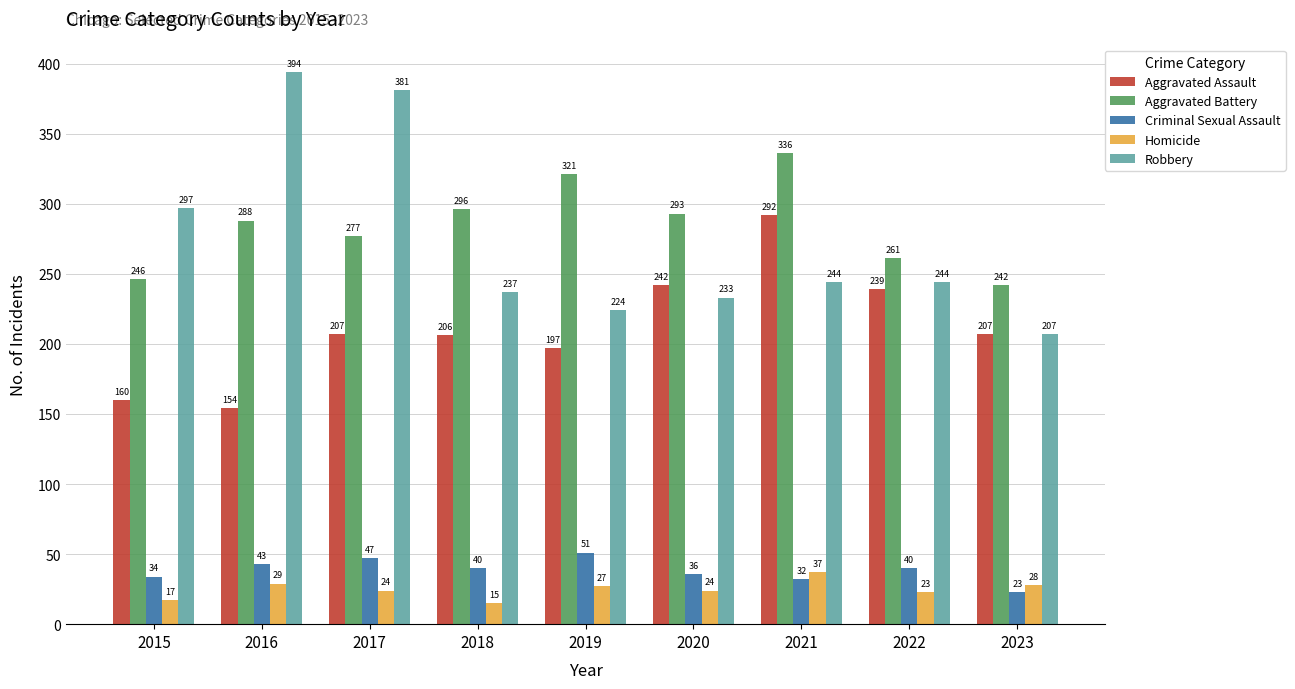

List the labels in order of Aggravated Battery value, largest first.

2021, 2019, 2018, 2020, 2016, 2017, 2022, 2015, 2023